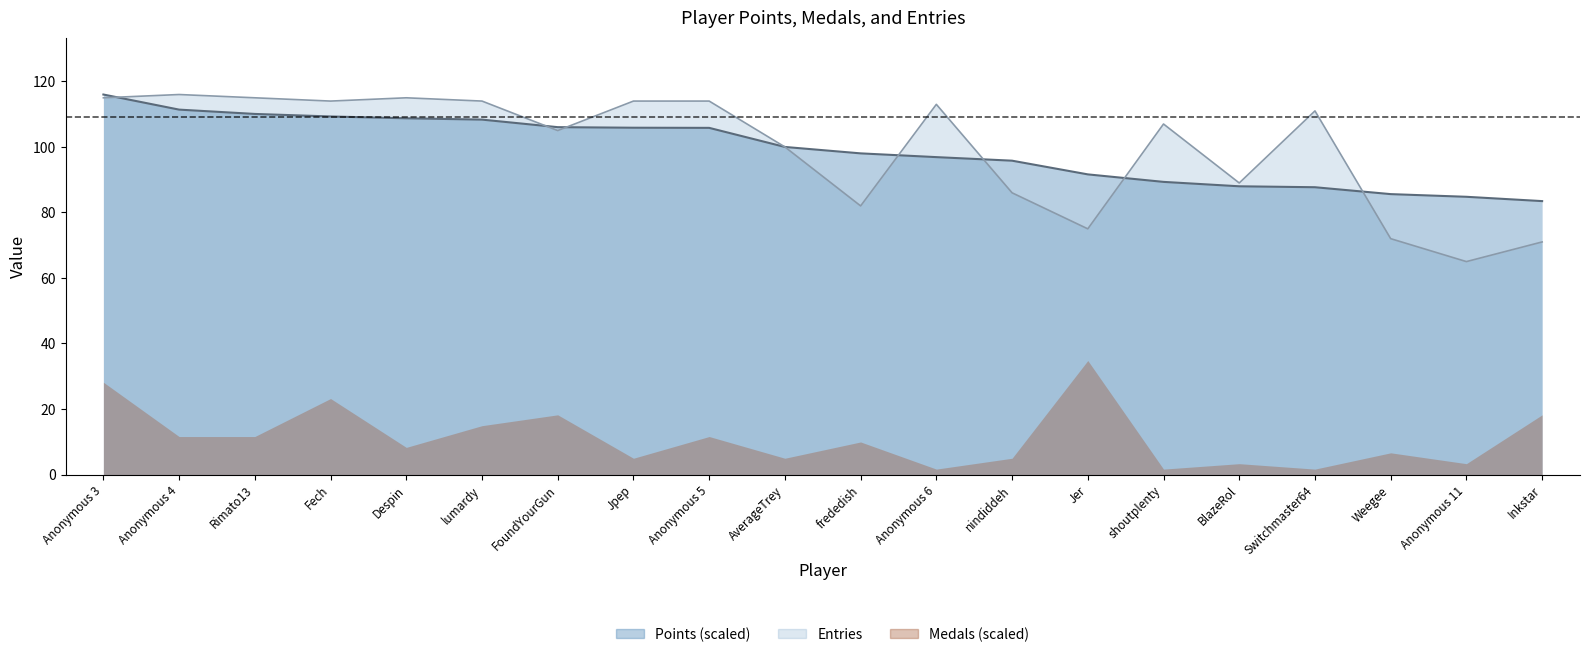

What is the label of the 6th point from the left?

lumardy